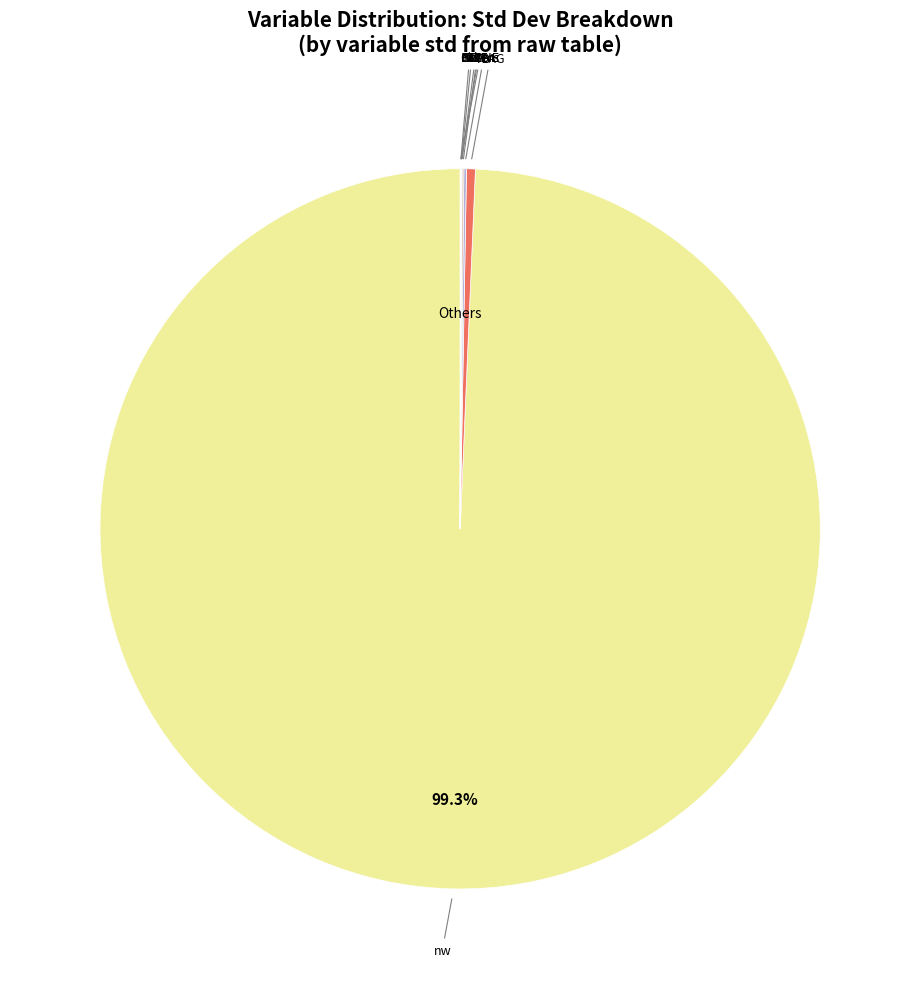

What is the smallest slice in the pie chart?

STD_RET